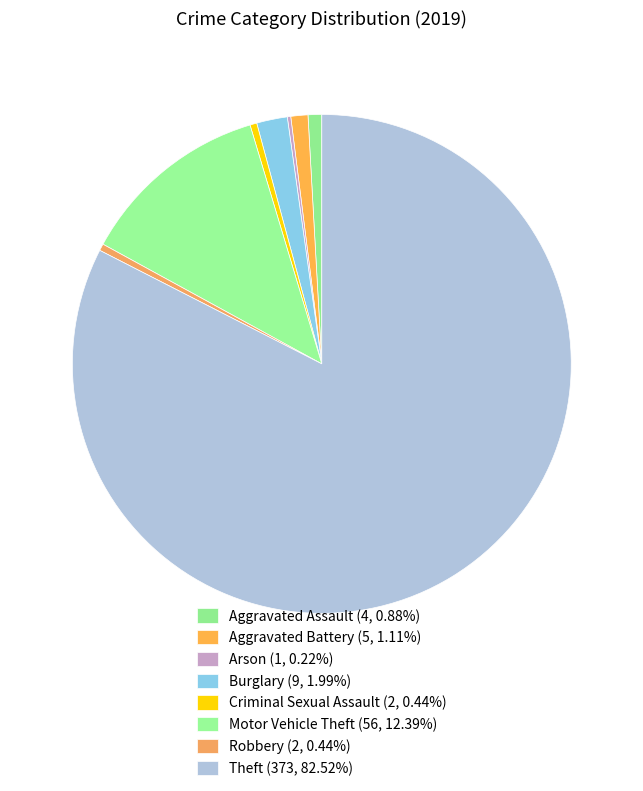

Combined, what portion of the pie is Theft and Burglary?

84.5%